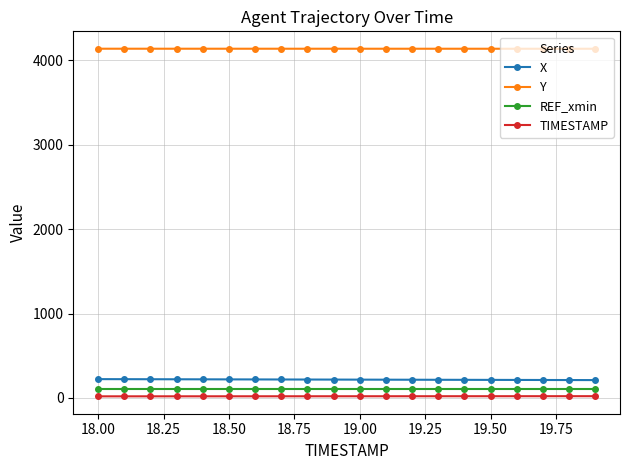

True or false: X and REF_xmin cross at least once.

False